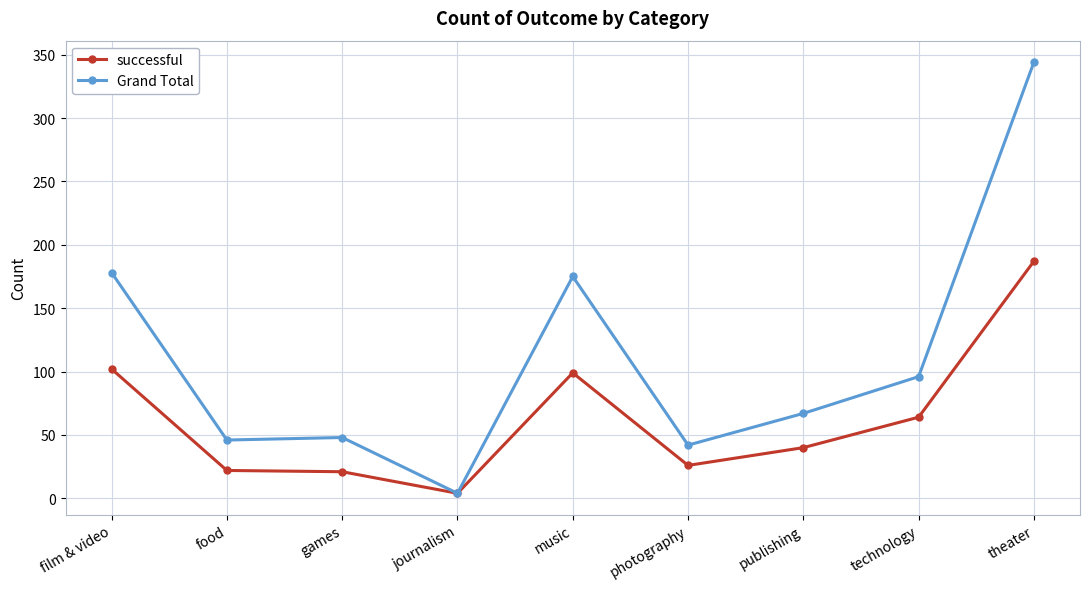

What is the sum of the Grand Total values at technology and theater?

440